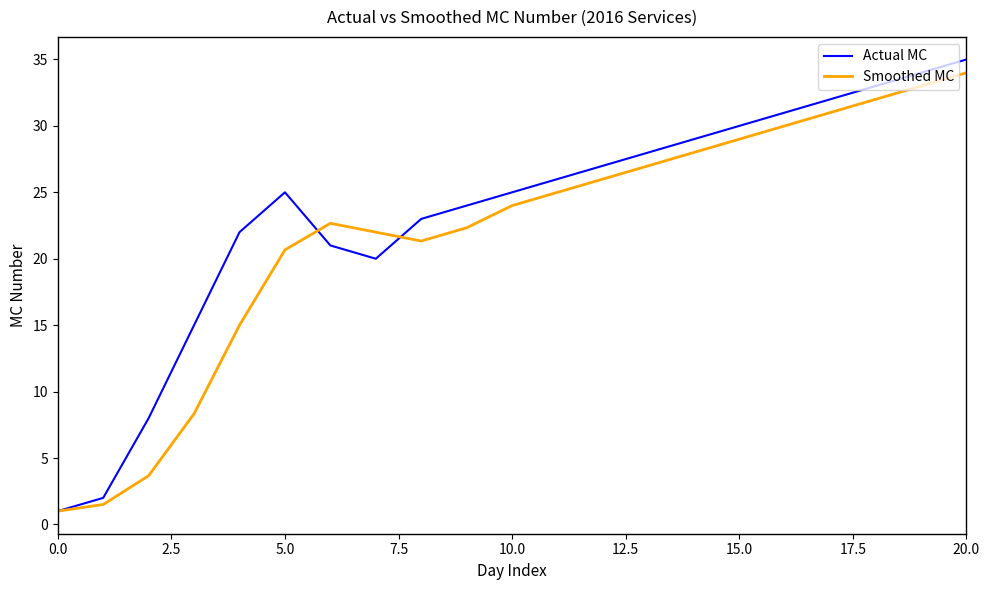

List the series in order of their overall mean, highest first.

Actual MC, Smoothed MC